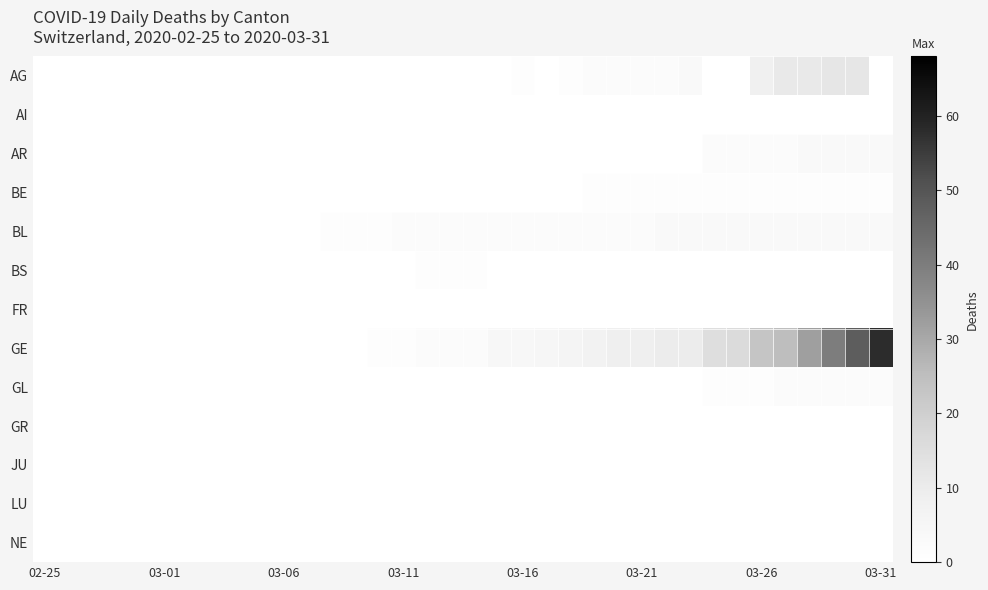

What is the greatest value displayed?

58